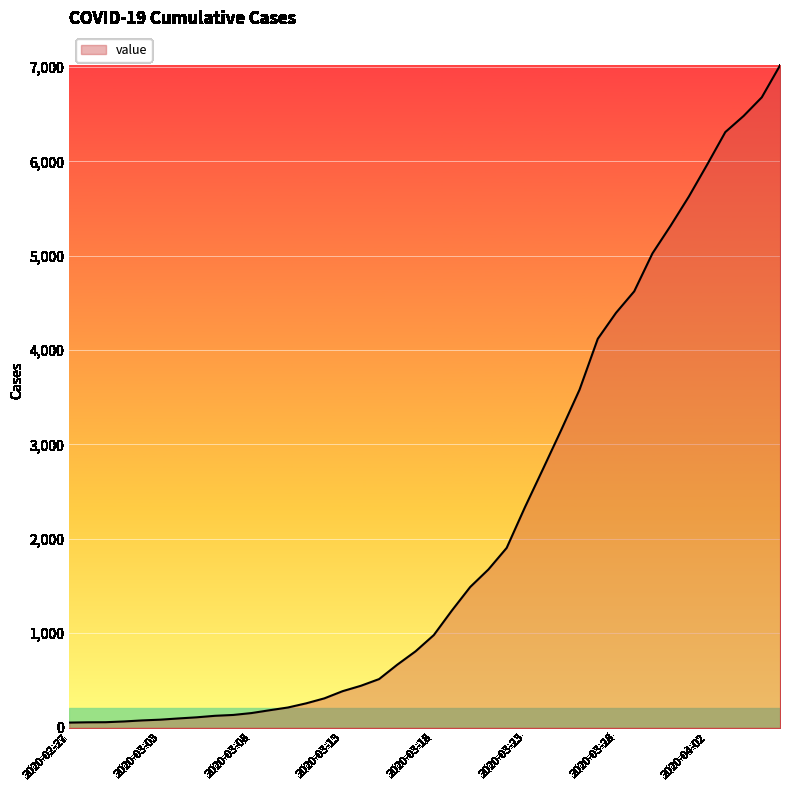

What is the difference between the maximum and minimum values?

6964